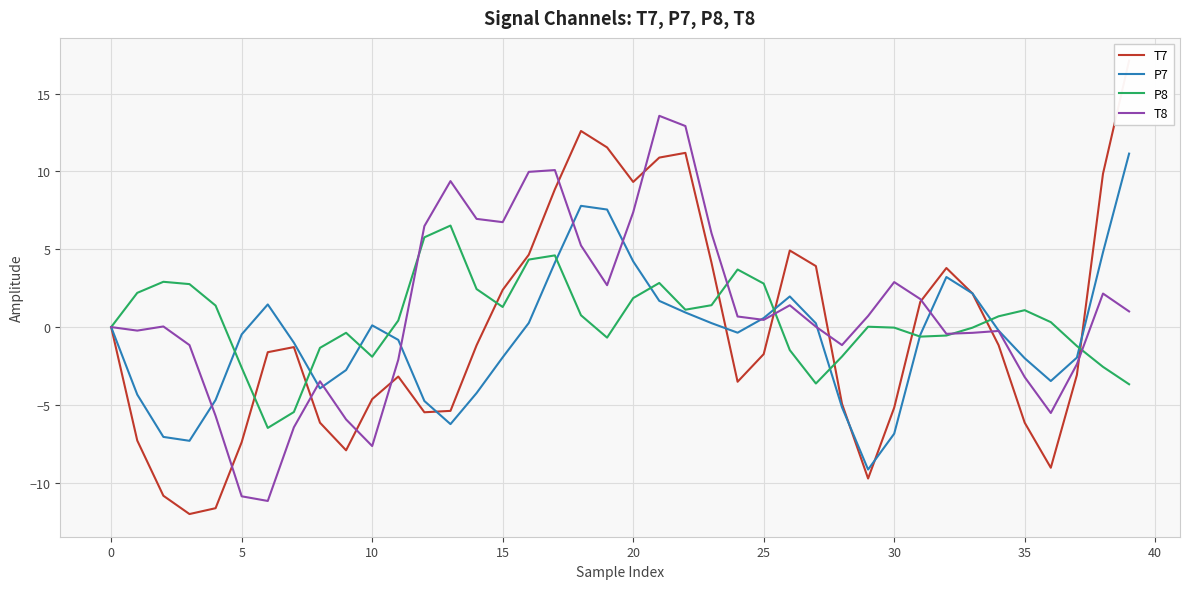

Is it true that T8 equals -10.4 at 10?

False